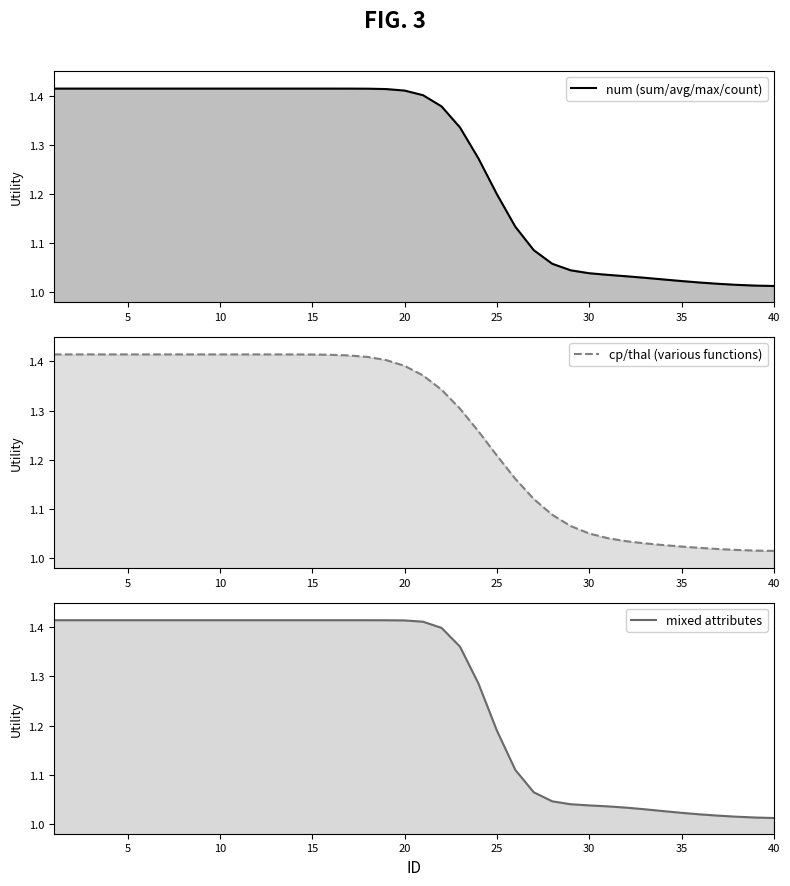

What are all the series names shown in the legend?

num (sum/avg/max/count), cp/thal (various functions), mixed attributes